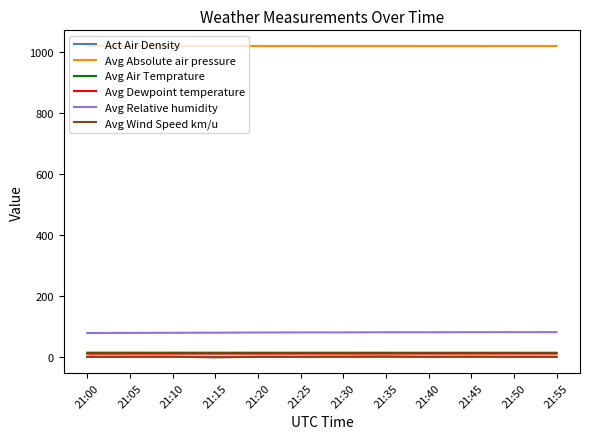

How many categories are shown in the chart?

12